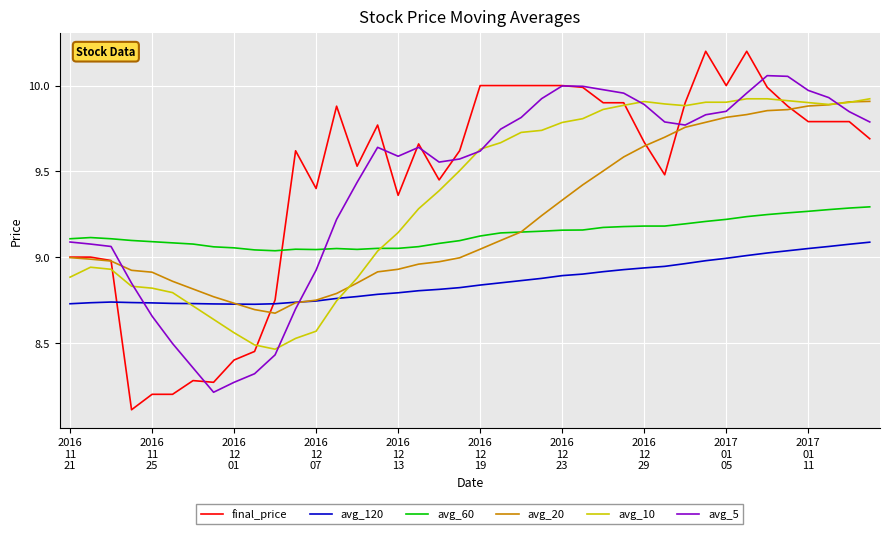

True or false: avg_60 and avg_120 cross at least once.

False